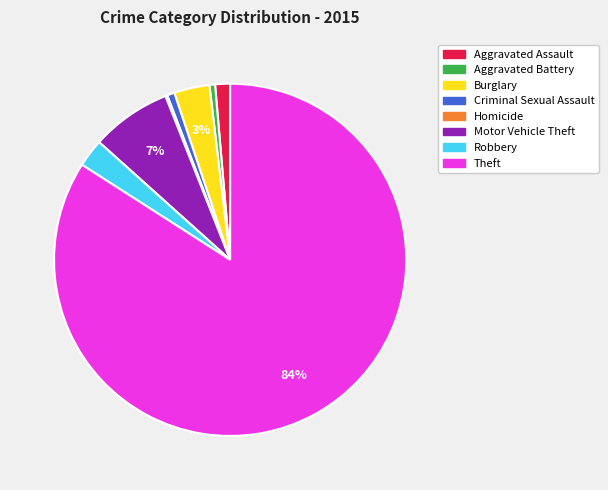

Do Motor Vehicle Theft and Aggravated Battery together represent more than half of the pie?

No